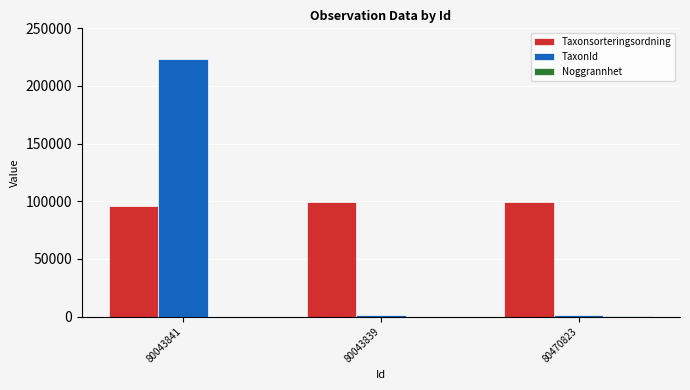

Which series has the largest range (max minus min)?

TaxonId